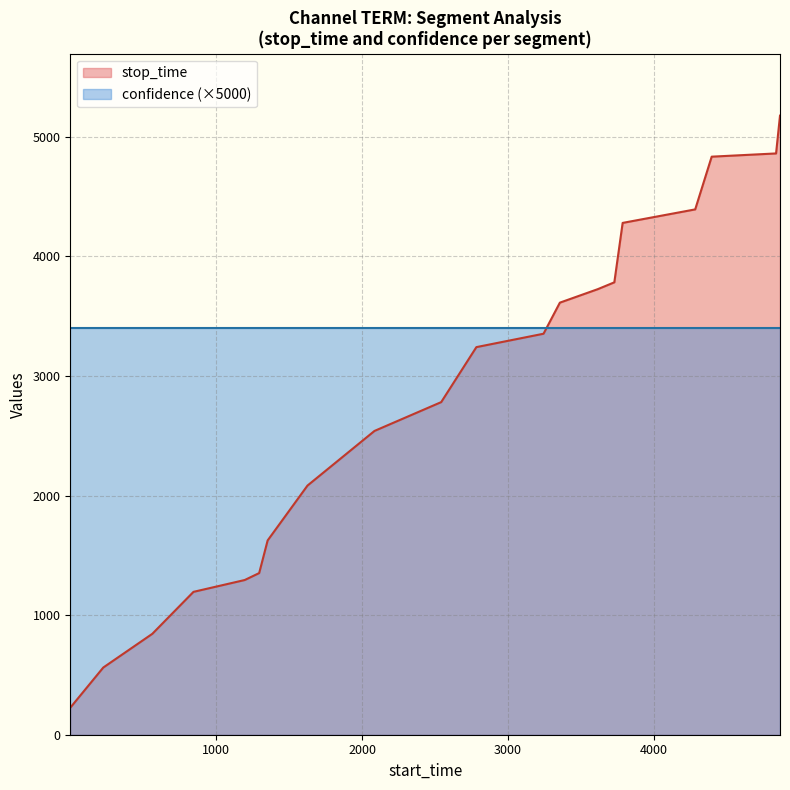

Where is the data nearest to the value 2702?

2542